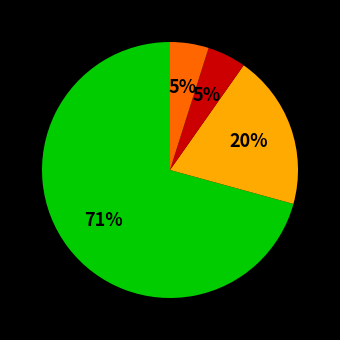

Is there a majority slice in this chart?

Yes